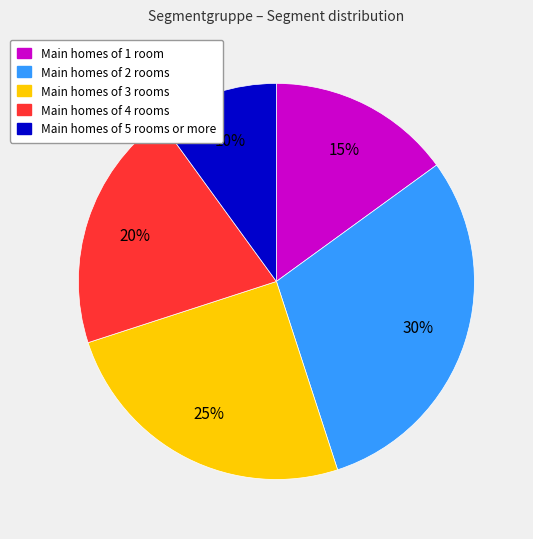

To the nearest percent, what is the average slice percentage?

20%